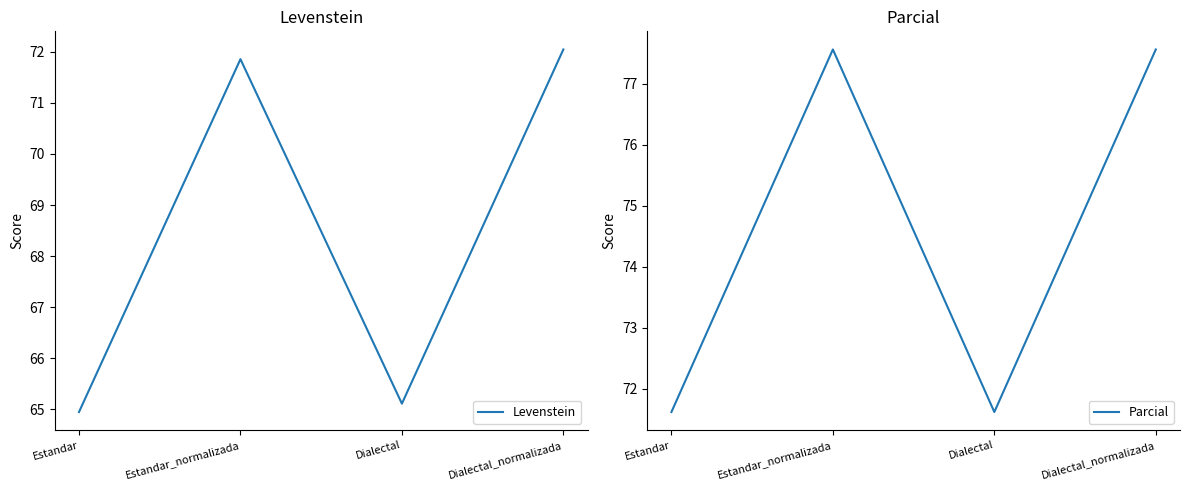

Is it true that Parcial equals 71.6 at Estandar?

True